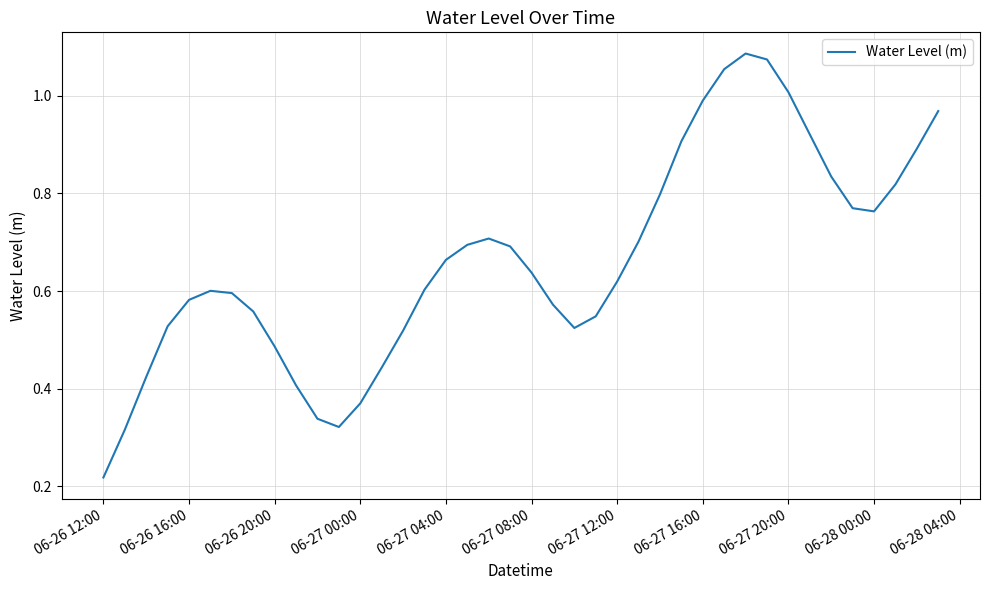

How many lines are shown in the chart?

1